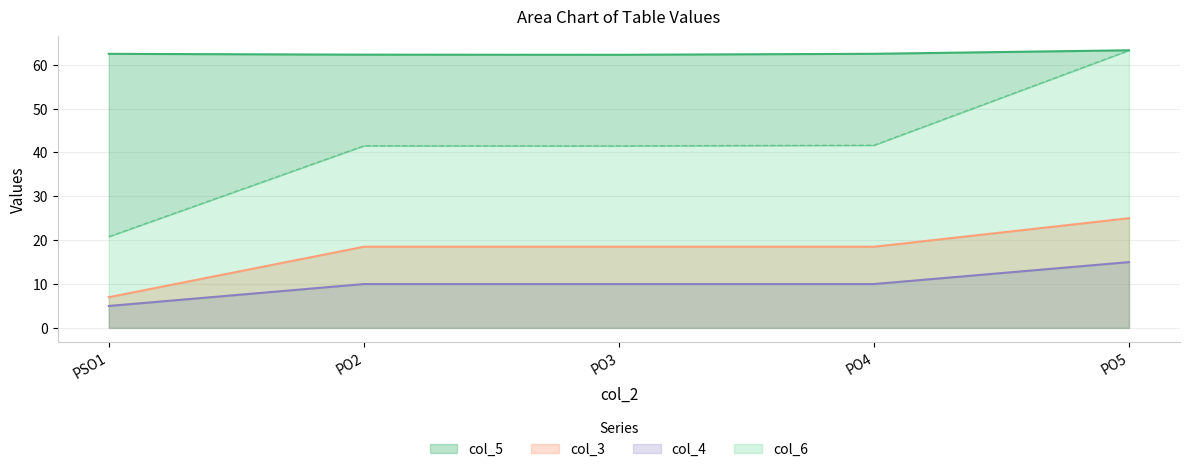

How many data points in col_6 are above 41?

4